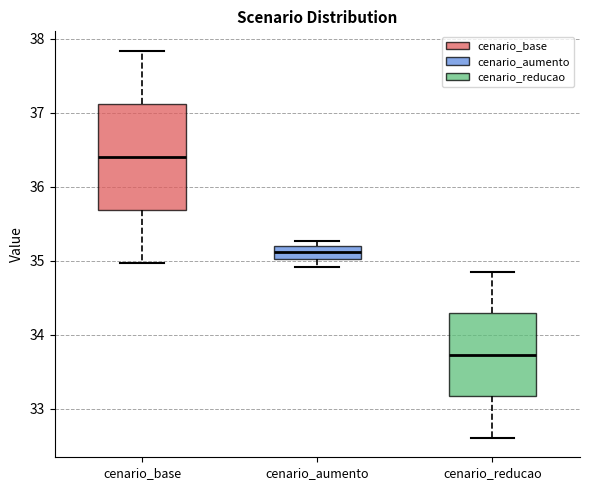

Where does the median line of the box for cenario_base sit on the y-axis? The values are not printed on the chart, so give them approximately, as read against the axis.

36.4